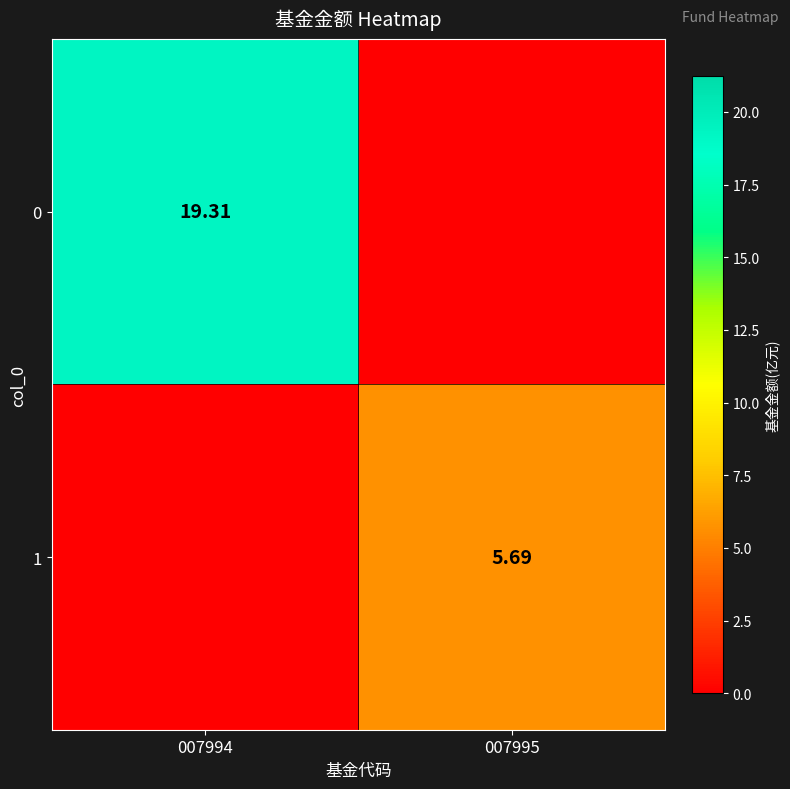

What is the sum of all 1 values?

5.7